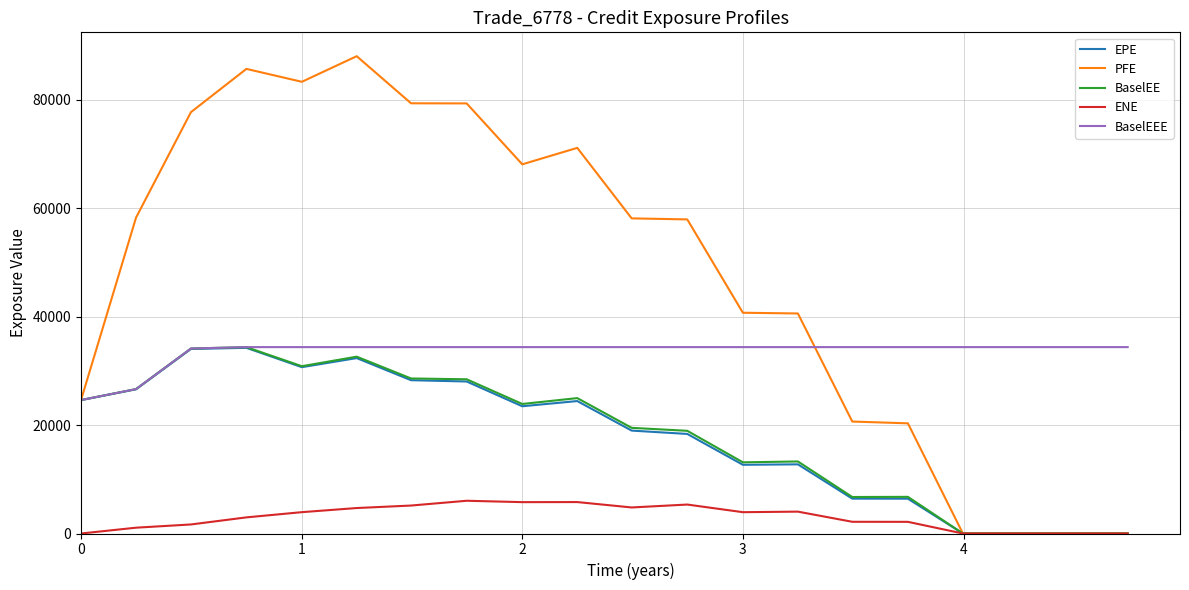

Which series has the largest total across all categories?

PFE